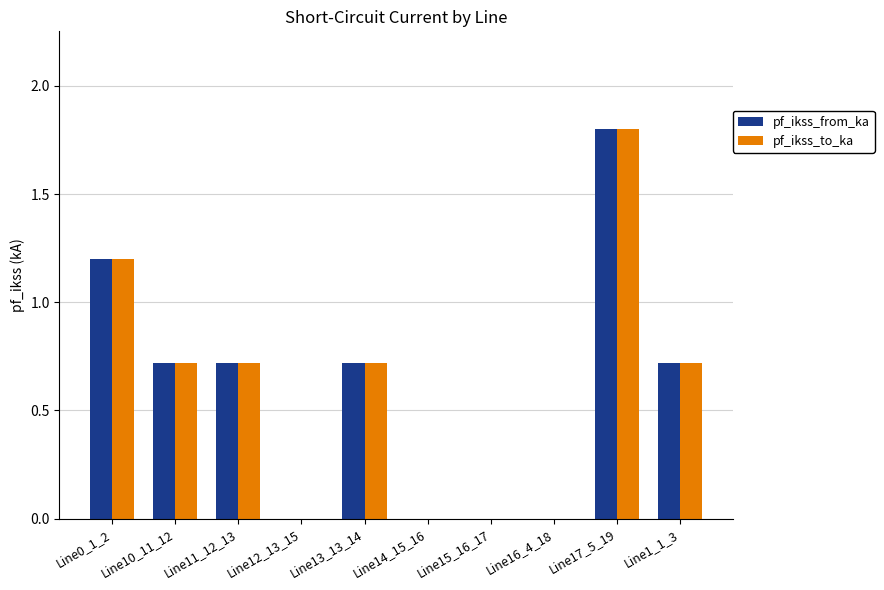

True or false: pf_ikss_to_ka has a value of 0.3 at Line10_11_12.

False